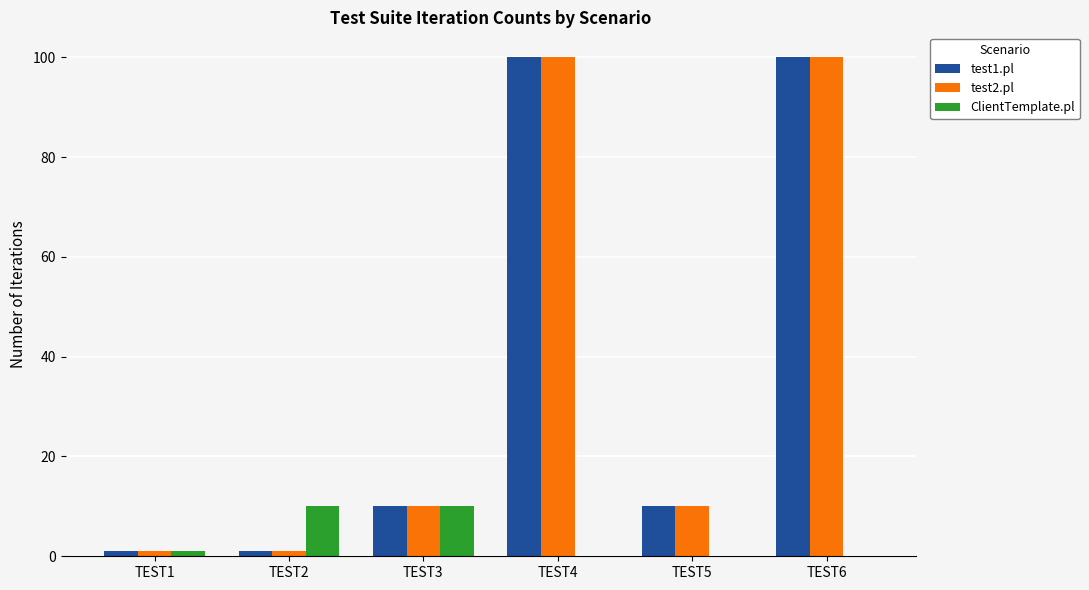

What is the maximum value shown in the chart?

100